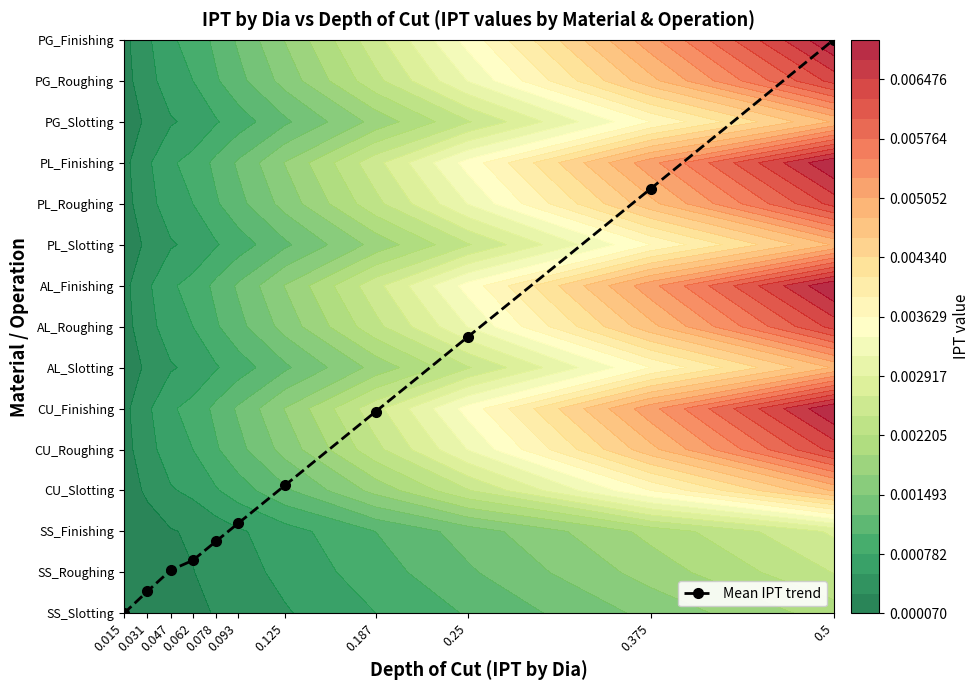

What is the sum of the values at 0.5 and 0.25?

20.7